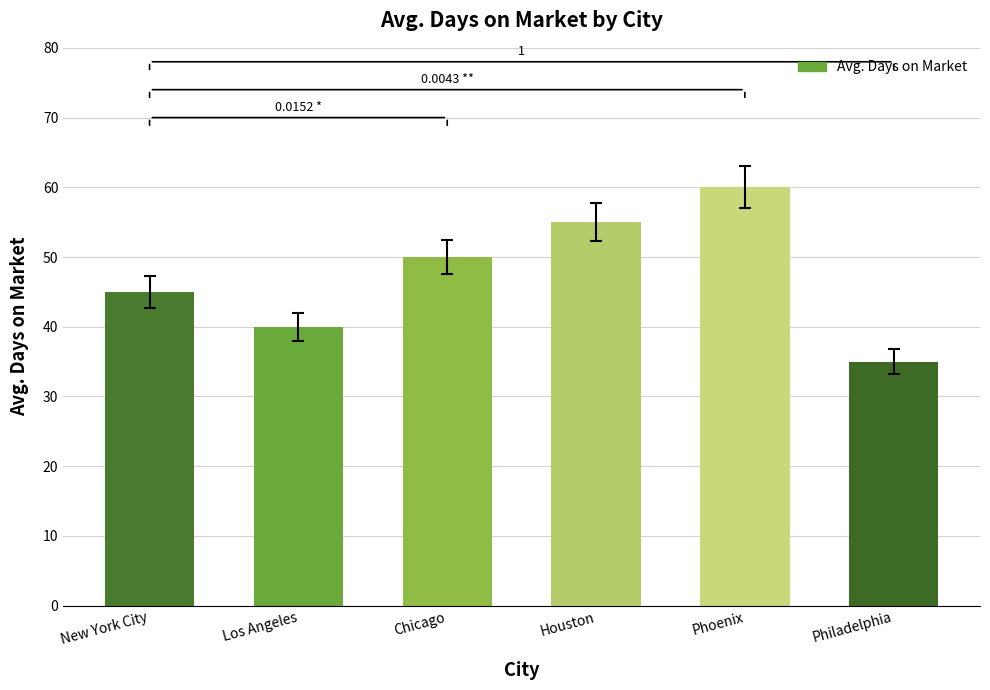

What position from the right is Phoenix?

2